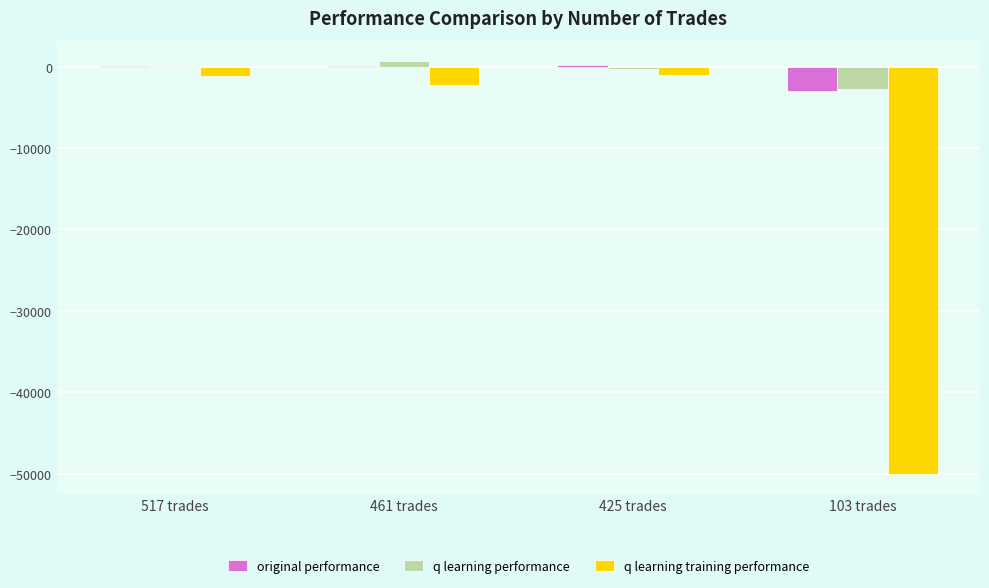

What is the total value across all series at 103 trades?

-55716.4